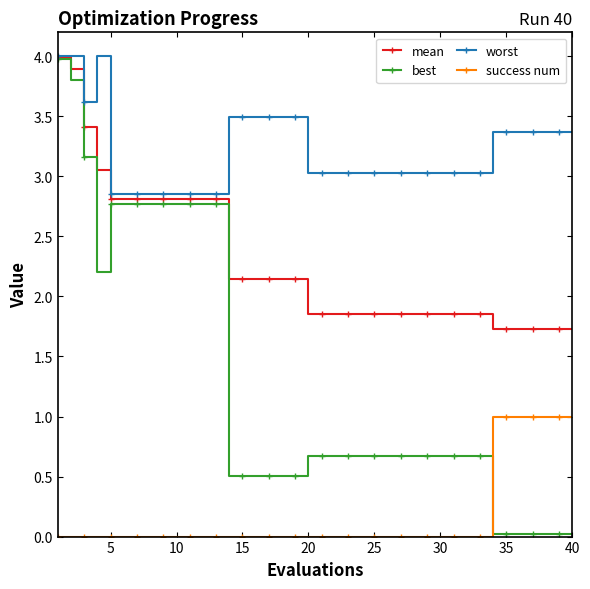

True or false: success num and worst intersect in this chart.

False